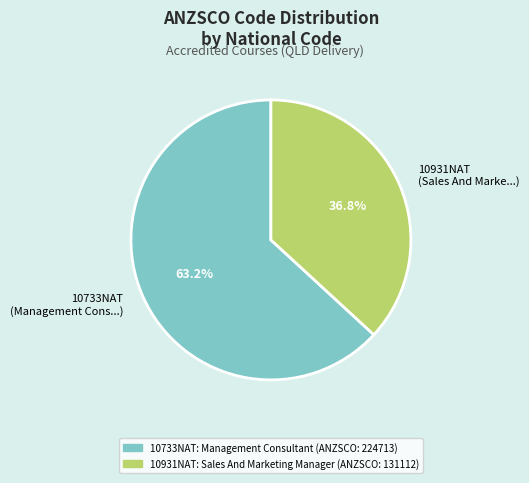

True or false: 10931NAT accounts for 37% of the total.

True